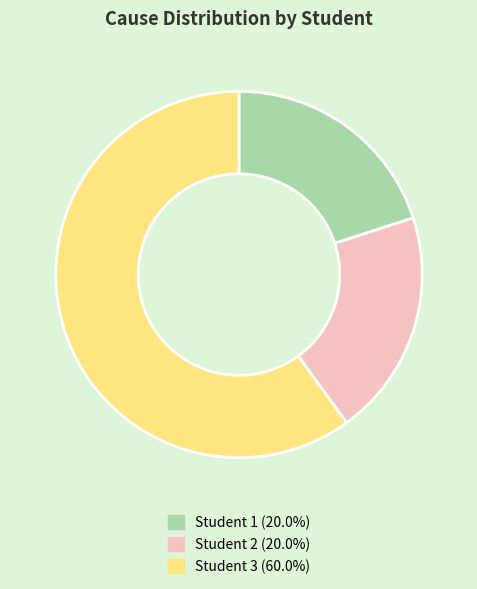

Which slice is the largest?

Student 3